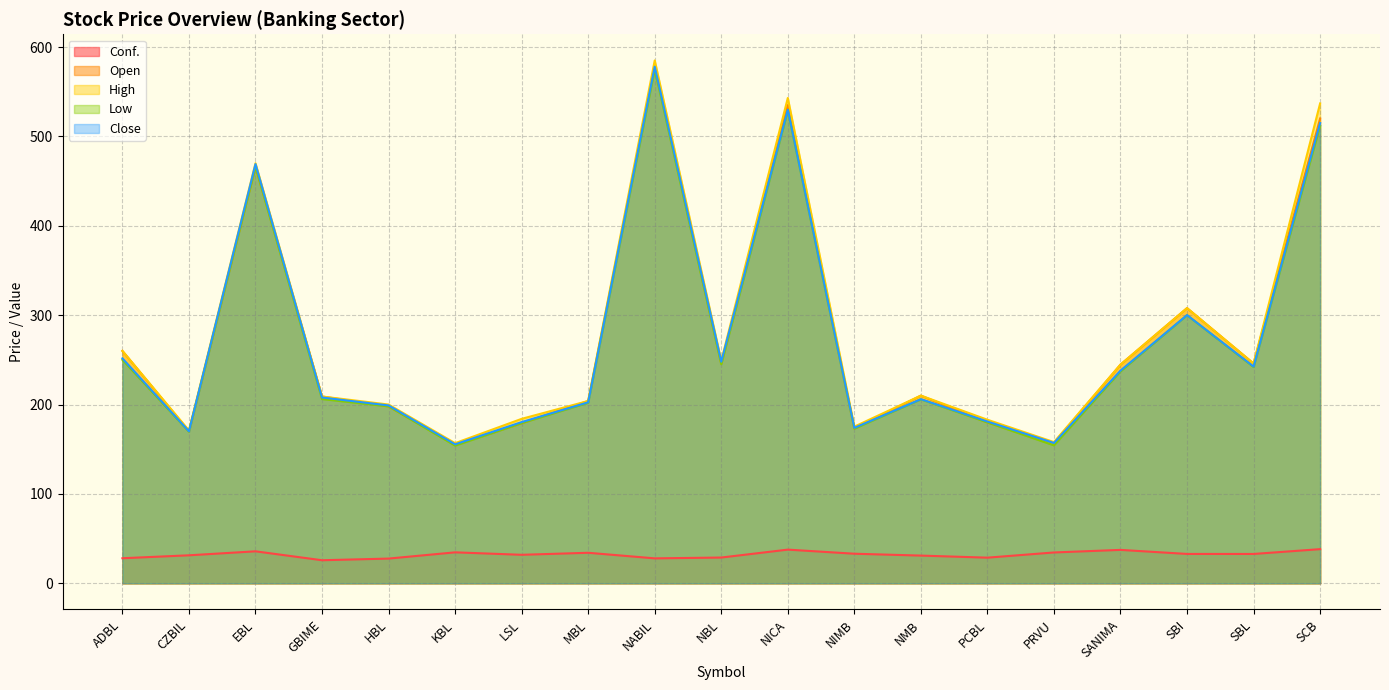

Does the chart display data point markers on the line(s)?

No